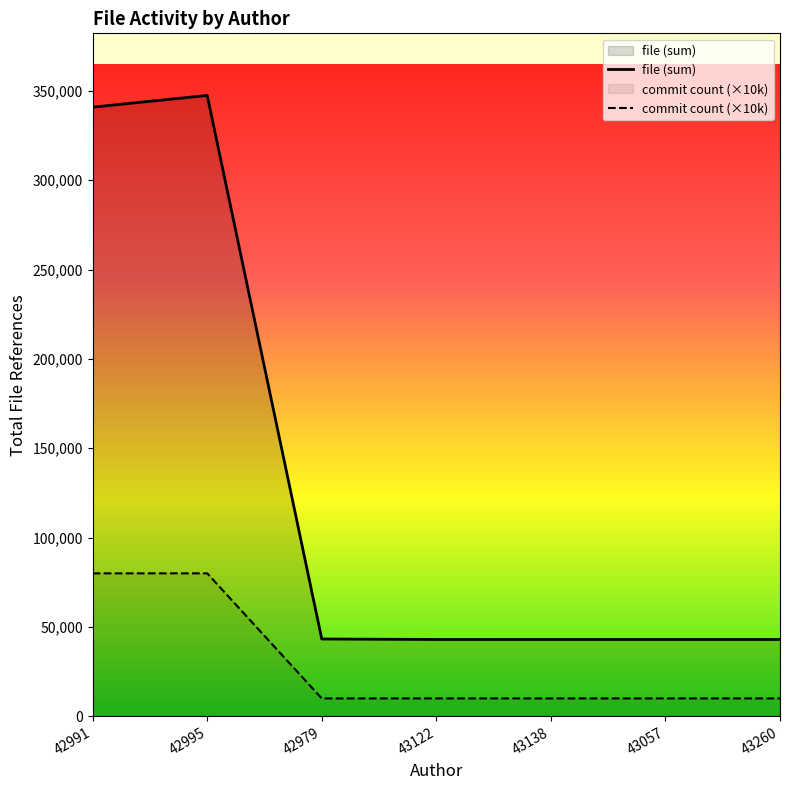

The value of commit count (×10k) at 43057 is 10000. True or false?

True